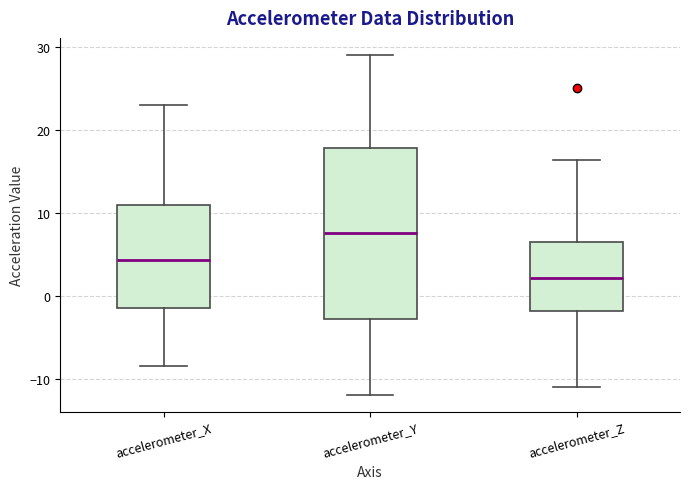

Comparing the boxes themselves (not the whiskers), which one is the tallest?

accelerometer_Y